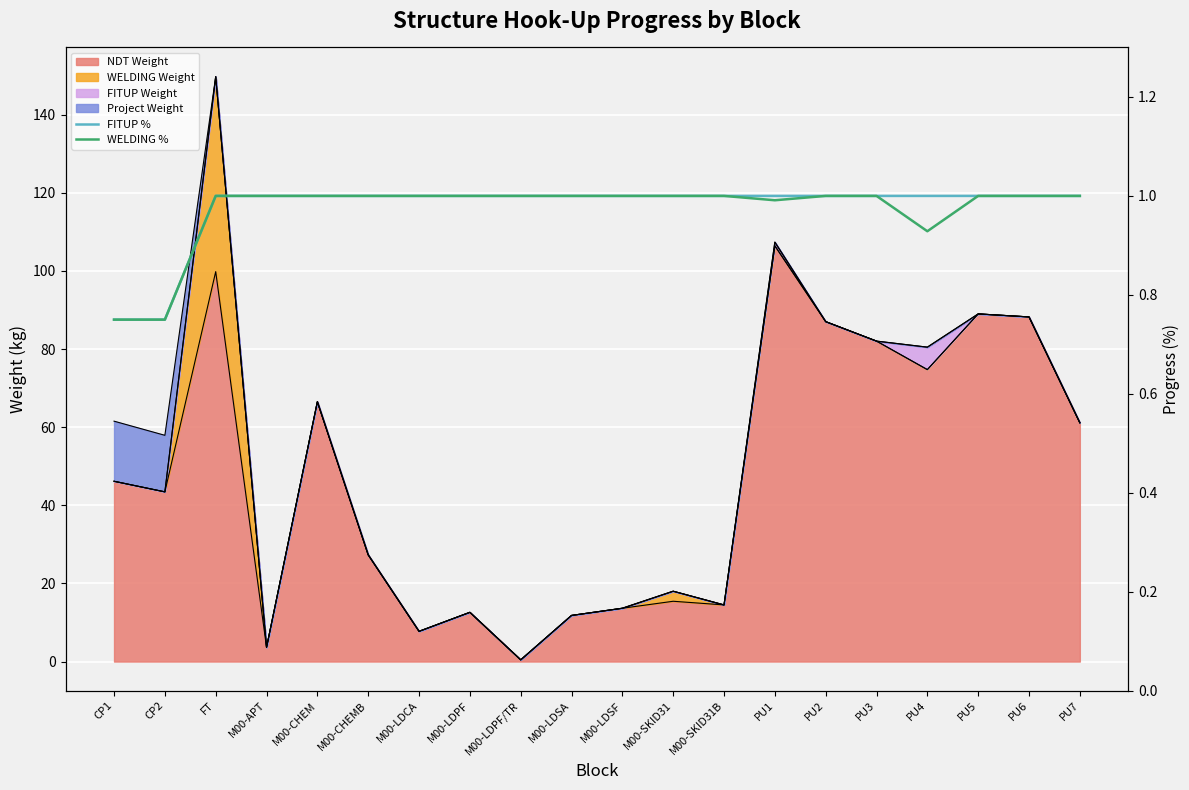

The value of FITUP % at M00-SKID31B is 1.0. True or false?

True